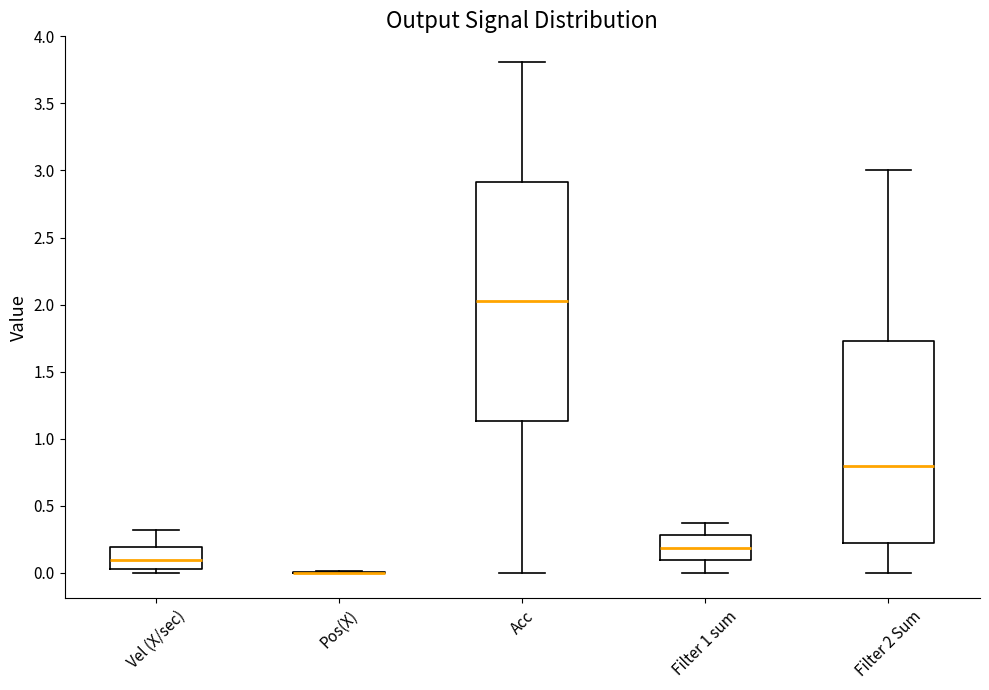

Reading left to right, read every box against the y-axis: the position of its median line, the range the box covers, and the ends of its whiskers. The values are not printed on the chart, so give them approximately, as read against the axis.

Vel (X/sec): median 0.10, box 0.05 to 0.20, whiskers 0.00 to 0.30
Pos(X): box collapsed to a line at 0.00, whiskers 0.00 to 0.00
Acc: median 2.00, box 1.15 to 2.90, whiskers 0.00 to 3.80
Filter 1 sum: median 0.20, box 0.10 to 0.30, whiskers 0.00 to 0.40
Filter 2 Sum: median 0.80, box 0.25 to 1.75, whiskers 0.00 to 3.00